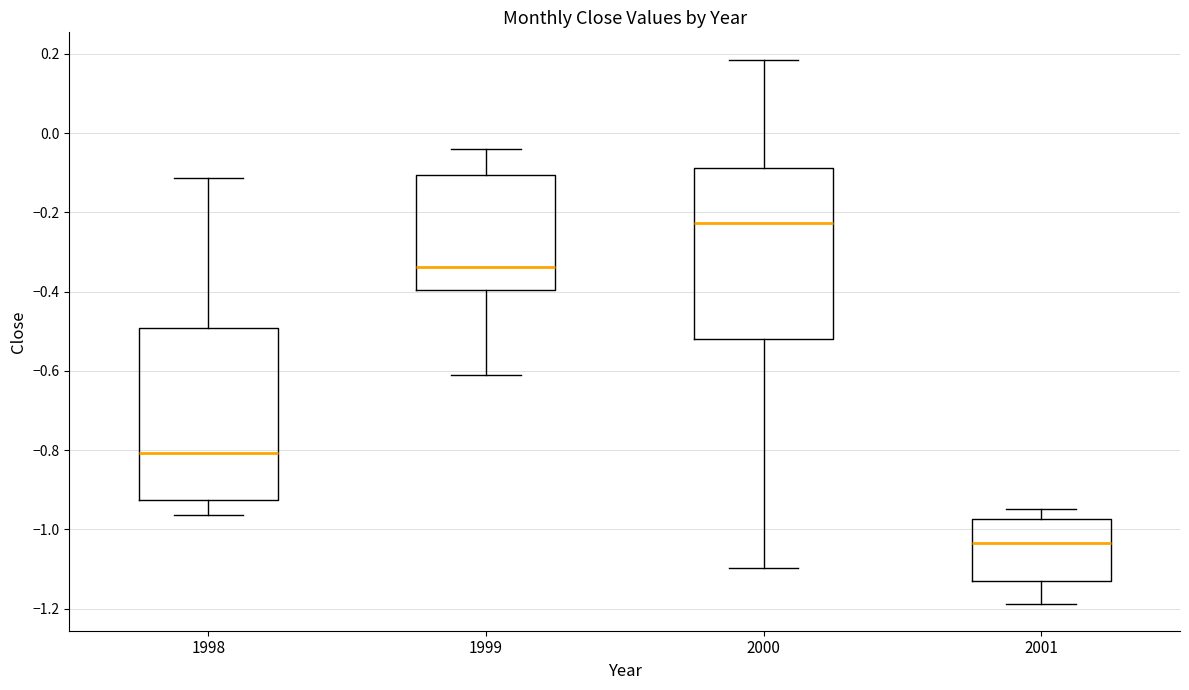

Which box's median line is the lowest?

2001